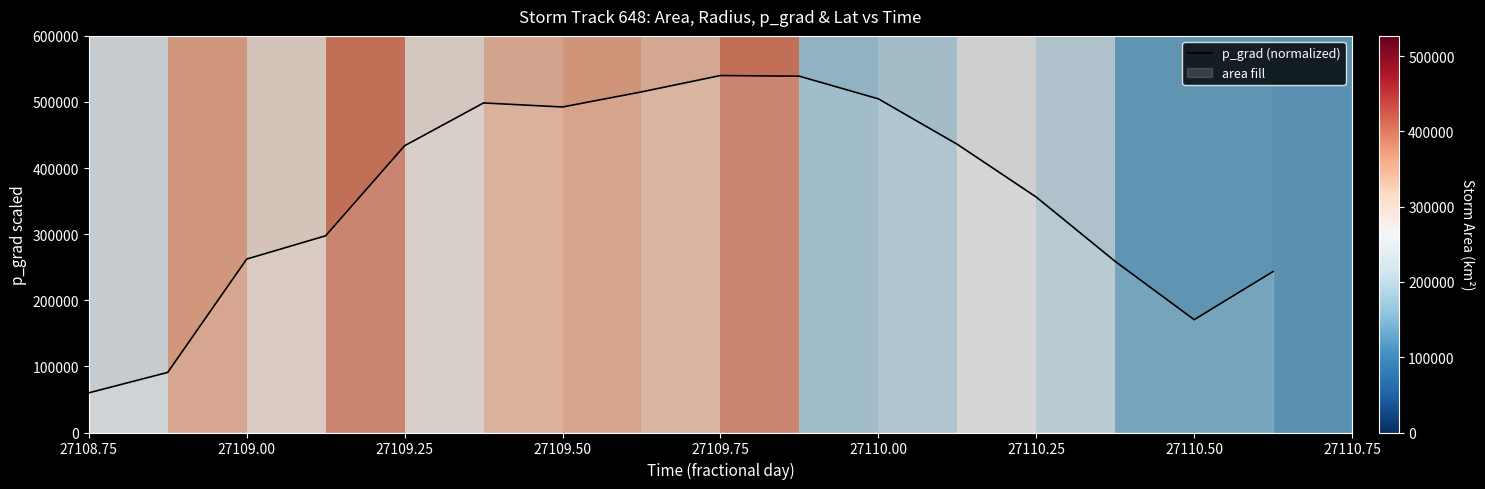

The value at 27108.75 is 60000.0. True or false?

True